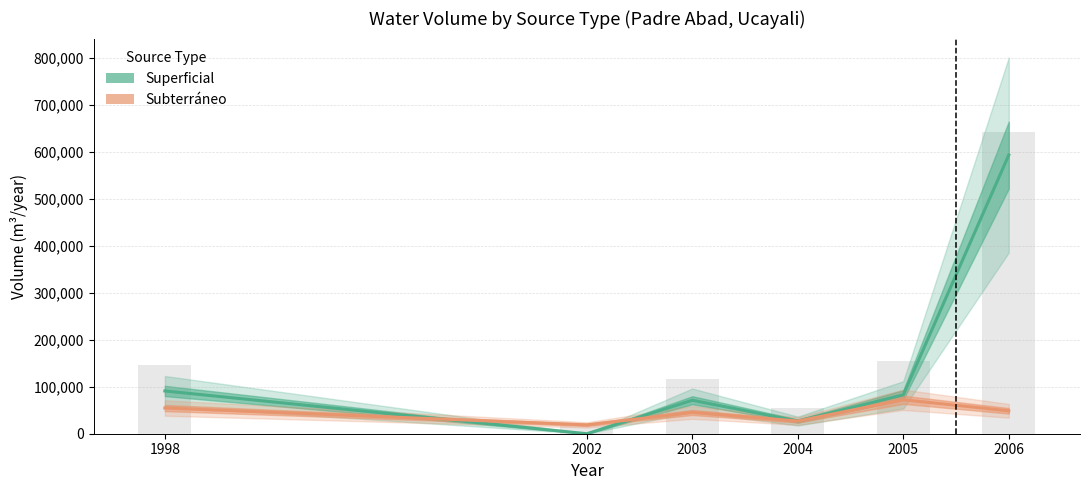

What are all the series names shown in the legend?

Superficial, Subterráneo